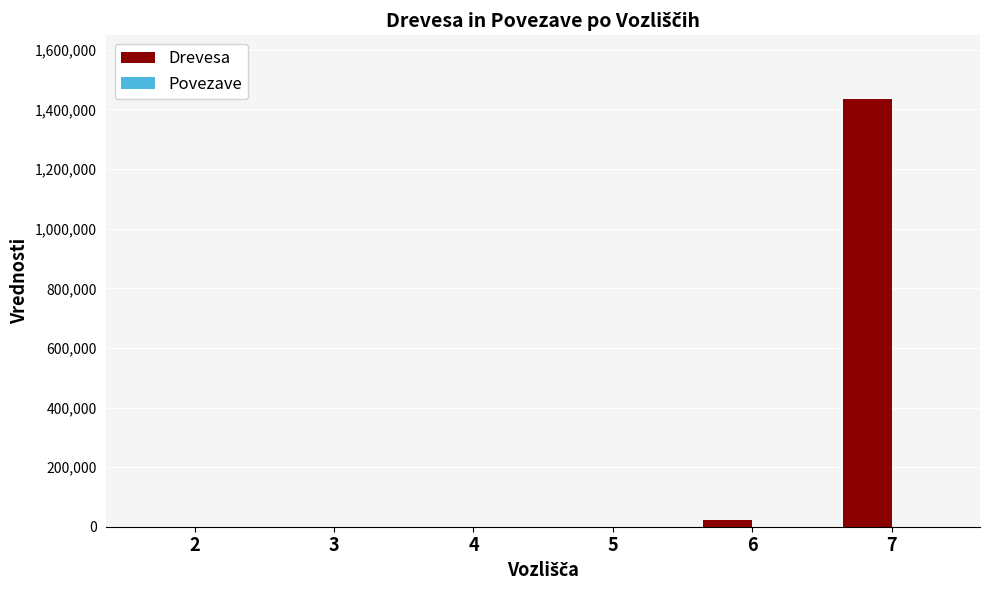

Which series changed the most between 2 and 7?

Drevesa